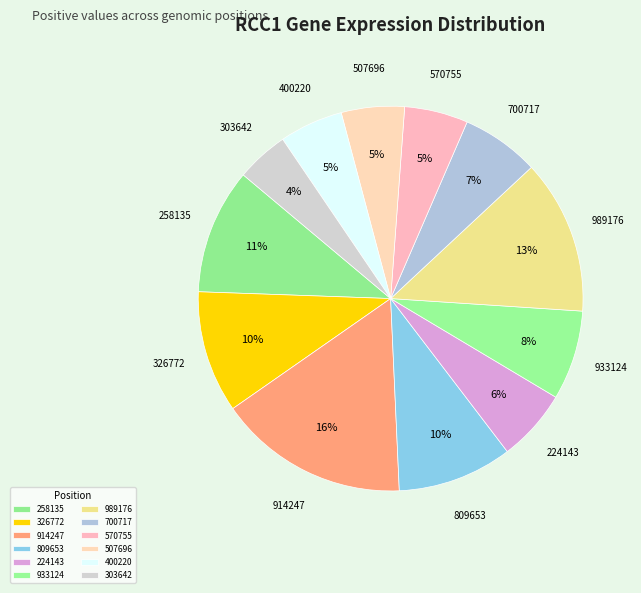

Is there any slice that represents more than half of the pie?

No